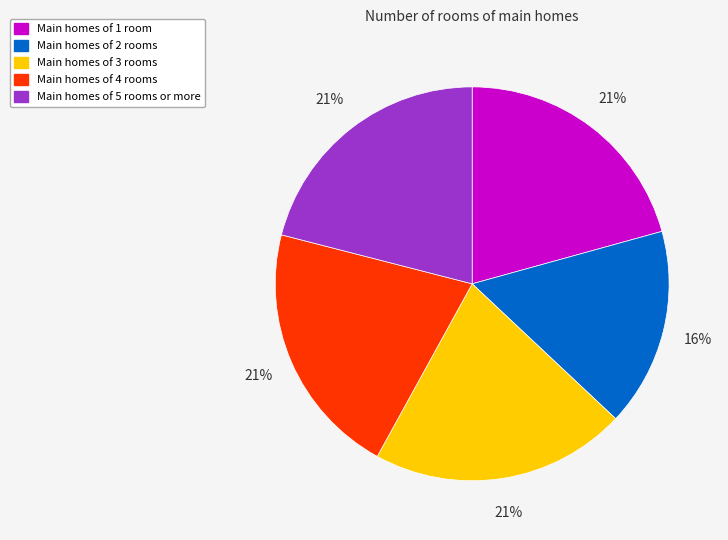

Is there any slice that represents more than half of the pie?

No